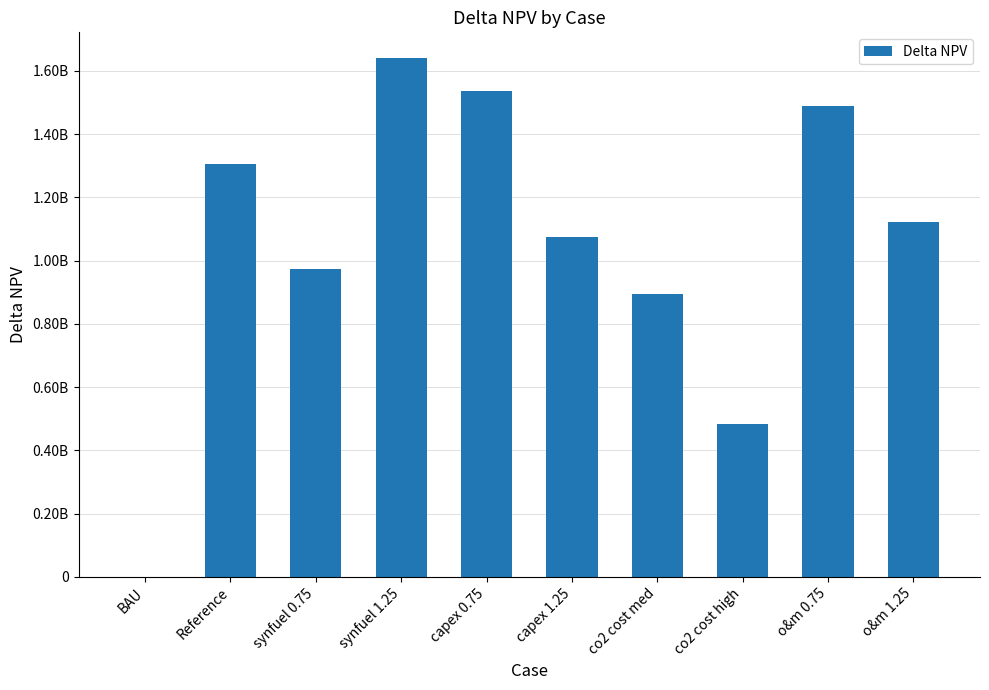

What is the value of the 9th bar from the left?

1488603302.1